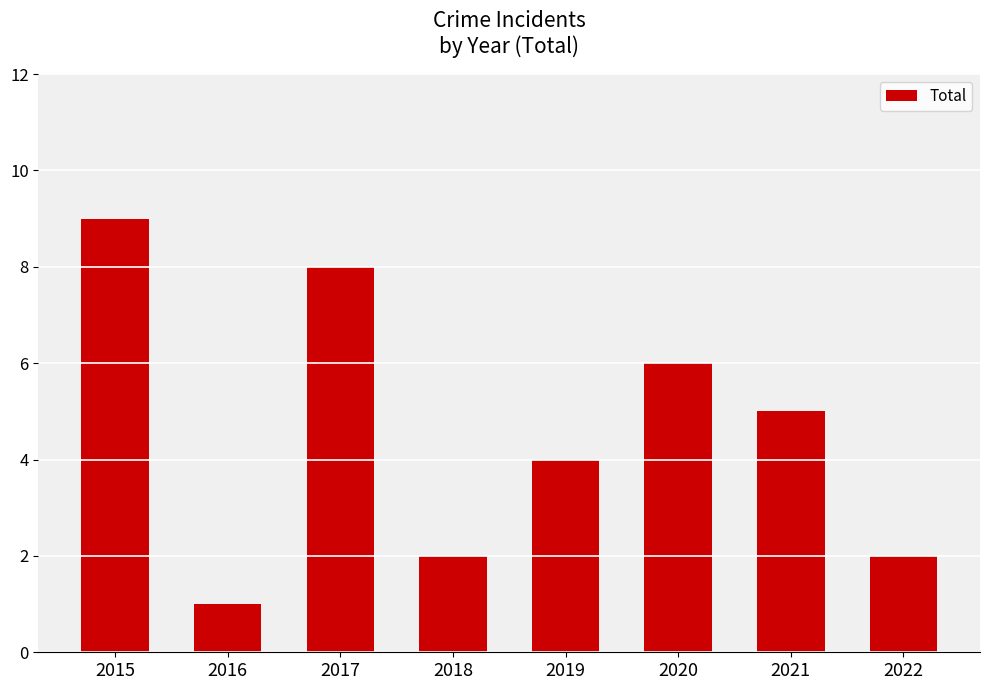

What is the value of the 7th bar from the left?

5